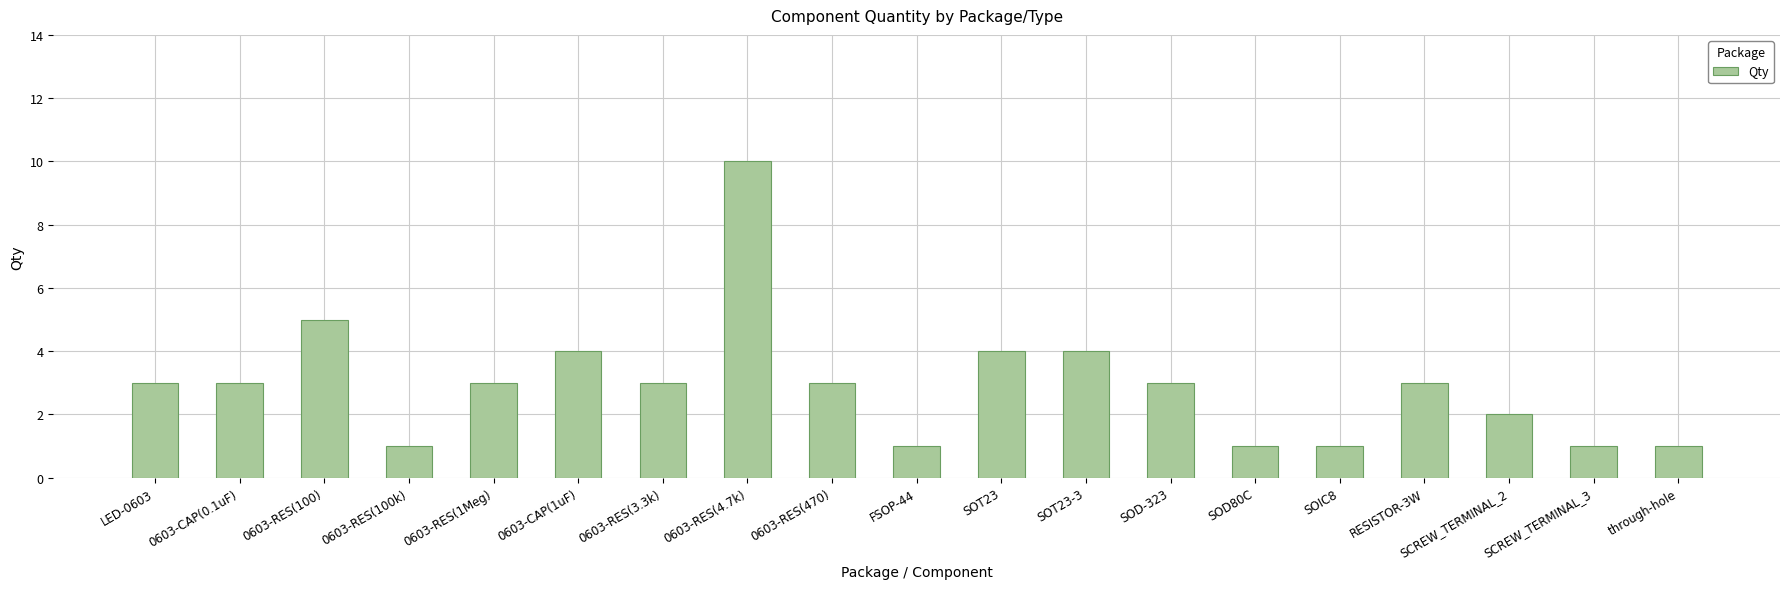

Reading left to right, extract all data points from this chart.

LED-0603=3	0603-CAP(0.1uF)=3	0603-RES(100)=5	0603-RES(100k)=1	0603-RES(1Meg)=3	0603-CAP(1uF)=4	0603-RES(3.3k)=3	0603-RES(4.7k)=10	0603-RES(470)=3	FSOP-44=1	SOT23=4	SOT23-3=4	SOD-323=3	SOD80C=1	SOIC8=1	RESISTOR-3W=3	SCREW_TERMINAL_2=2	SCREW_TERMINAL_3=1	through-hole=1